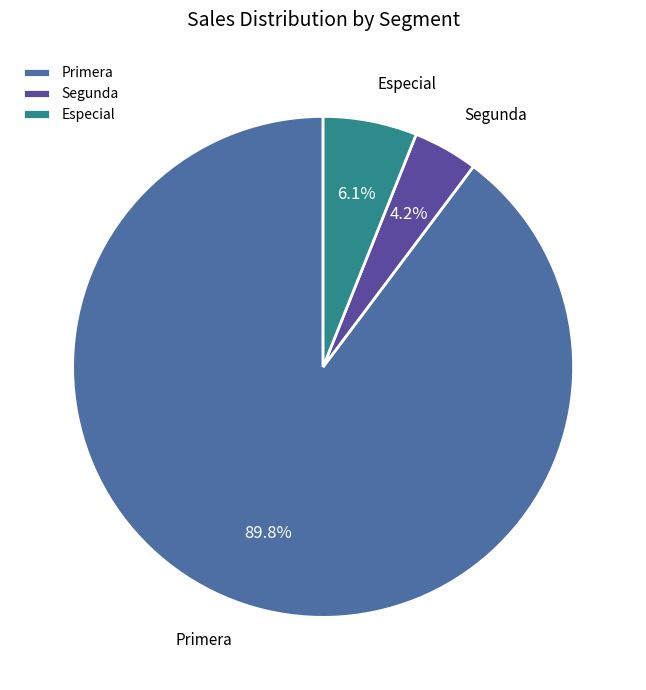

Is there a majority slice in this chart?

Yes